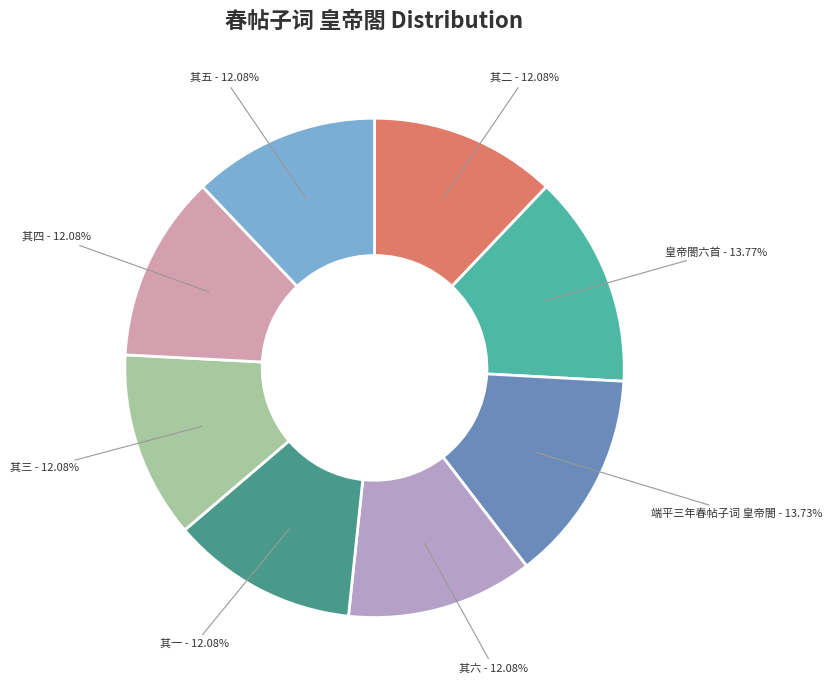

Does any single category account for the majority?

No